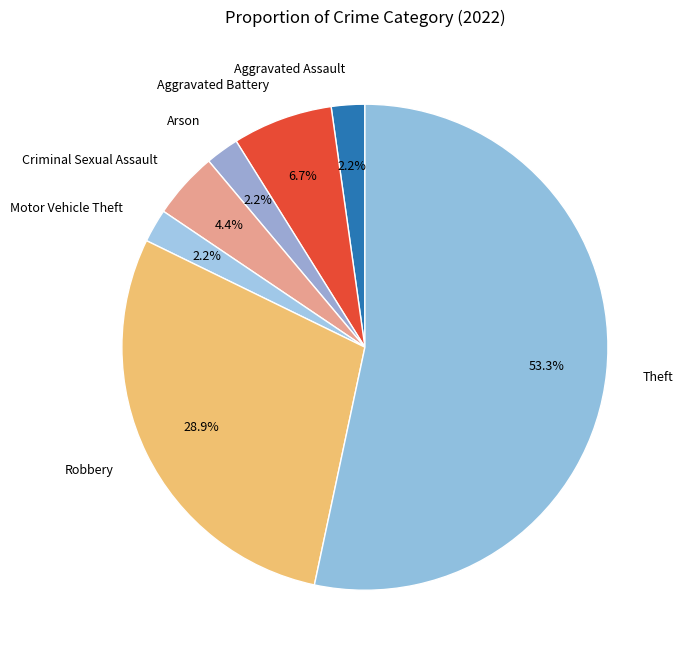

Count the number of slices in the pie.

7